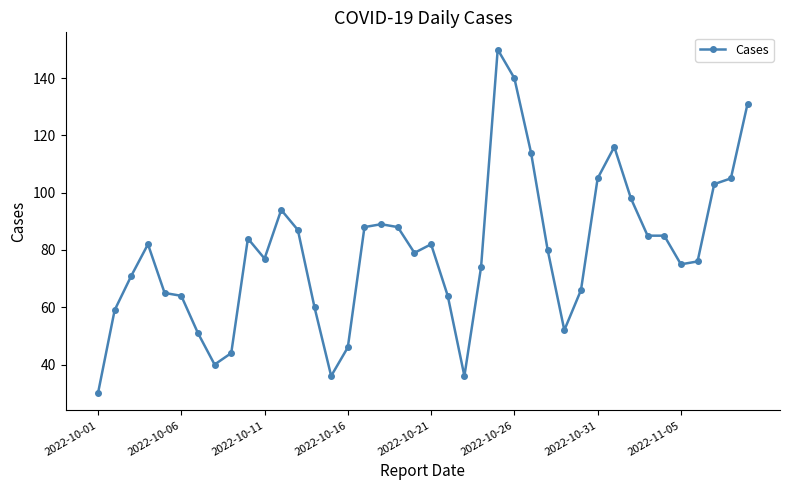

What is the average value?

79